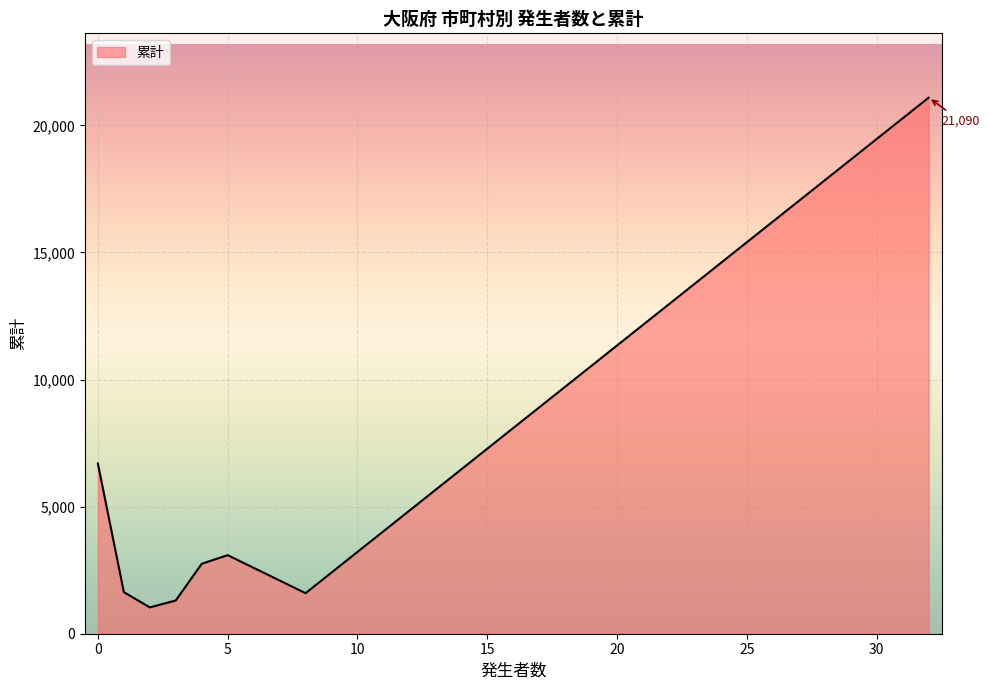

True or false: there are more than 0 points higher than both neighbors.

True